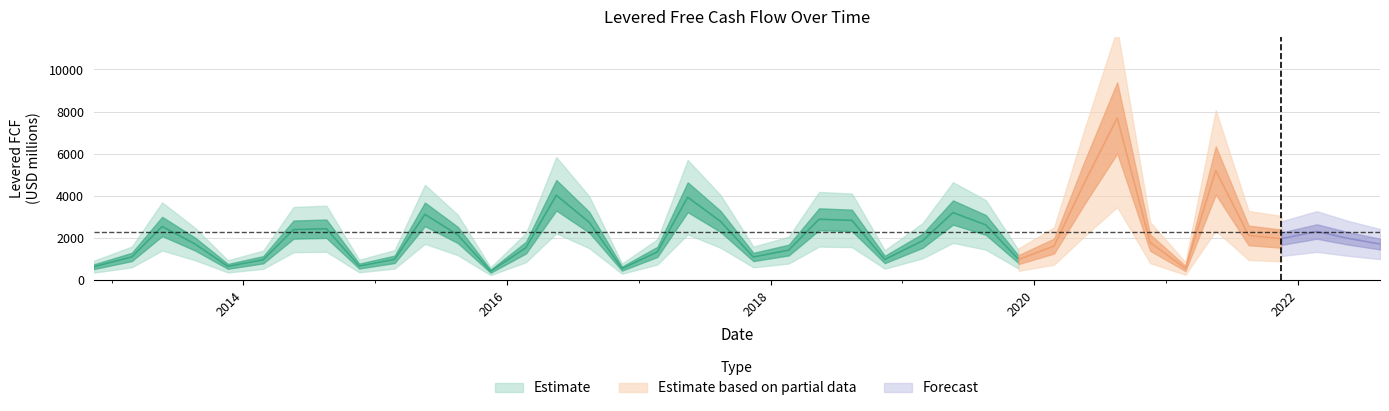

The value at 33 is 146.9. True or false?

False